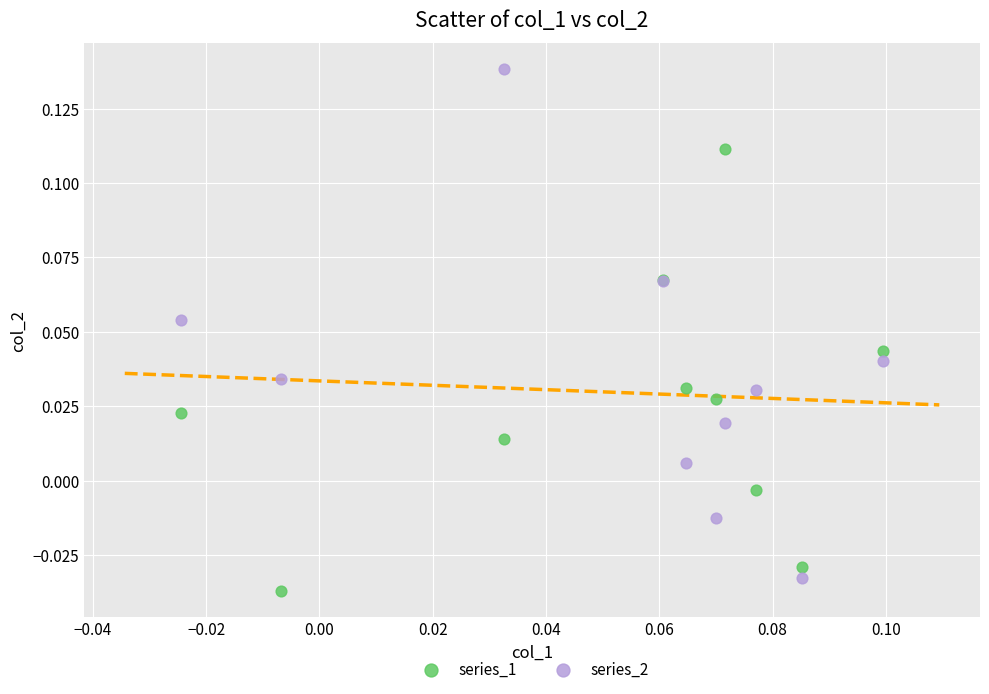

What are all the series names shown in the legend?

series_1, series_2